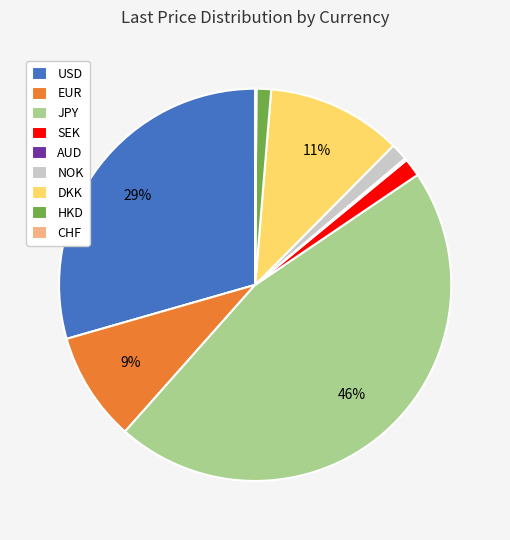

Does any single category account for the majority?

No